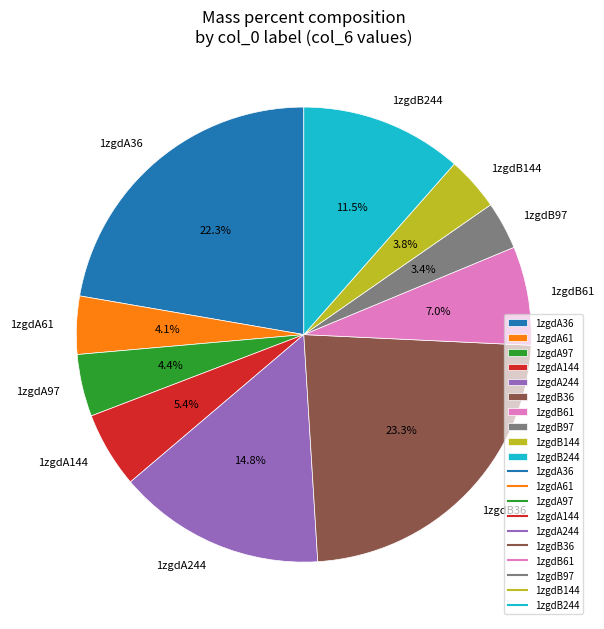

To the nearest percent, what is the difference between the 1zgdA244 and 1zgdB244 slice percentages?

3%